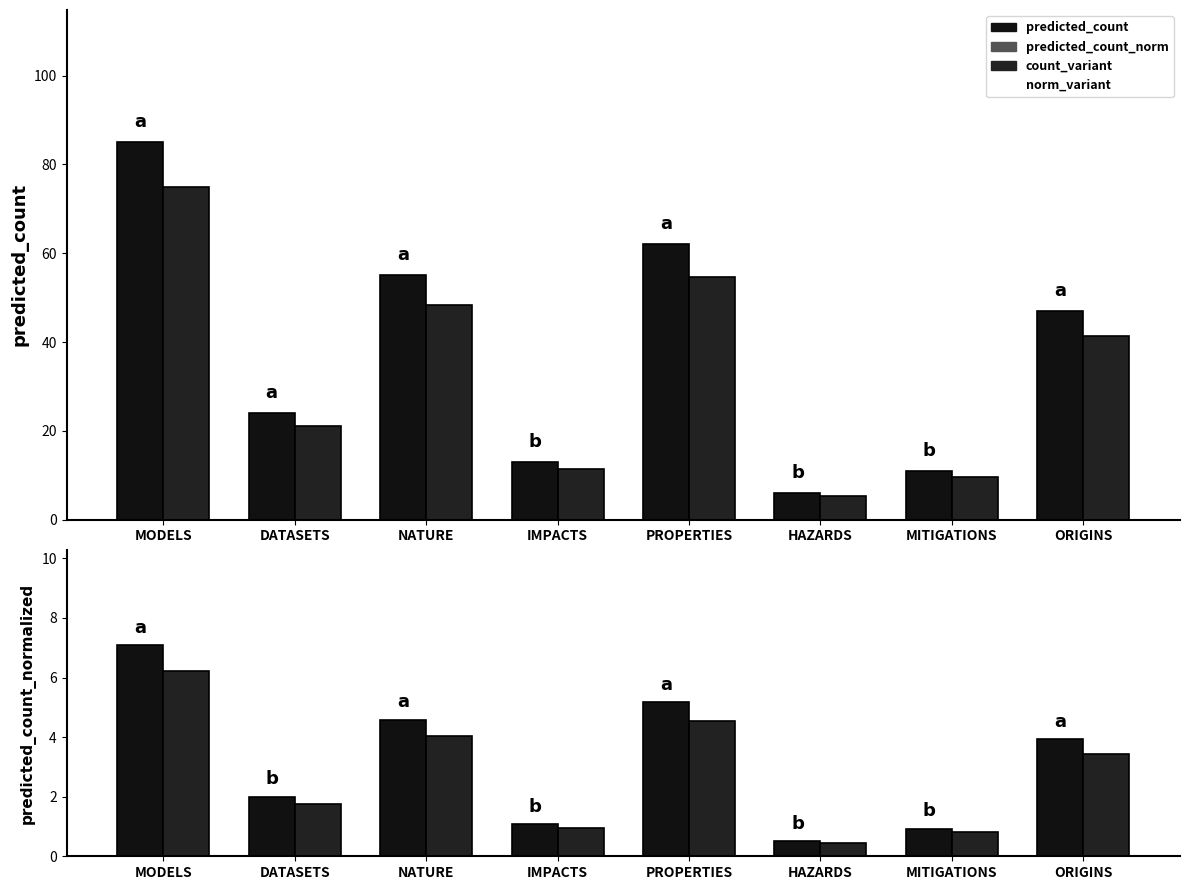

At which label does normalized_variant reach its minimum?

HAZARDS